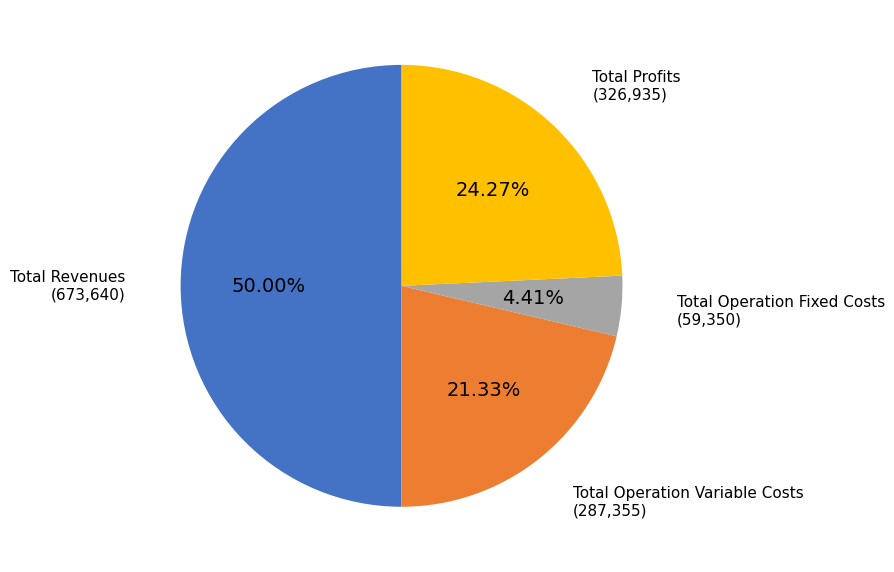

To the nearest percent, what is the average slice percentage?

25%